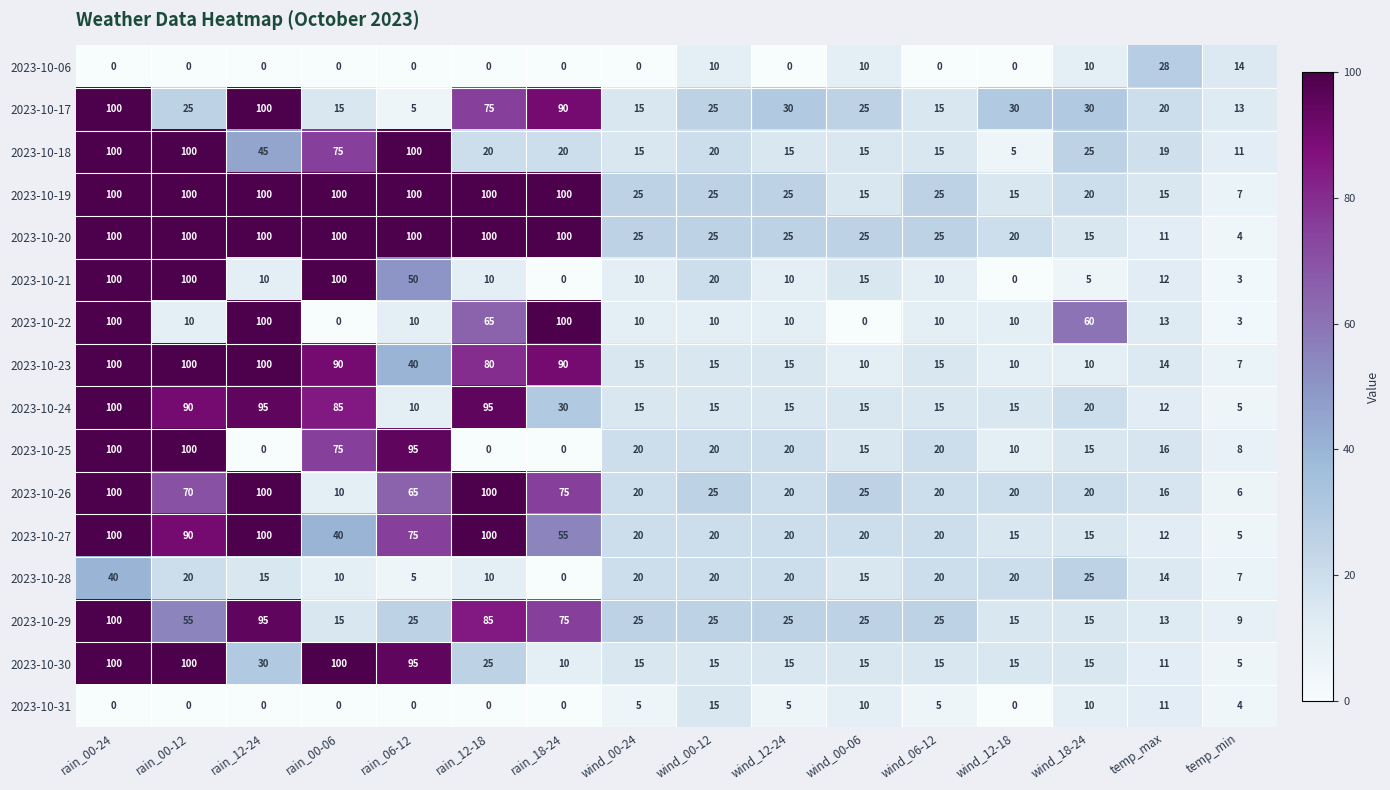

How many data points in 2023-10-17 are less than 25?

6